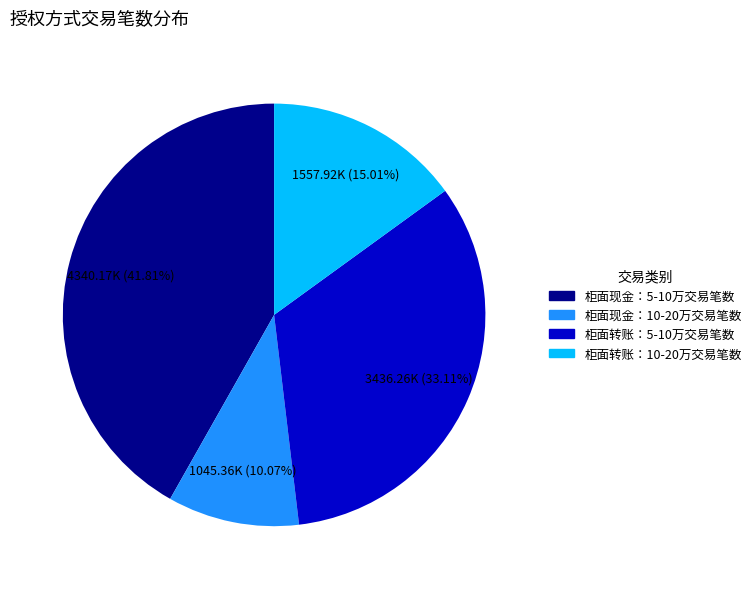

What percentage is the 柜面转账：5-10万交易笔数 slice, to the nearest percent?

33%